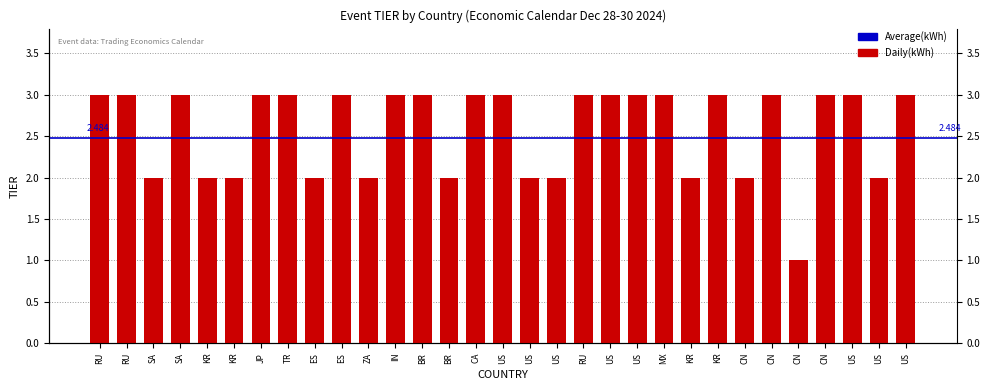

What is the minimum value shown in the chart?

1